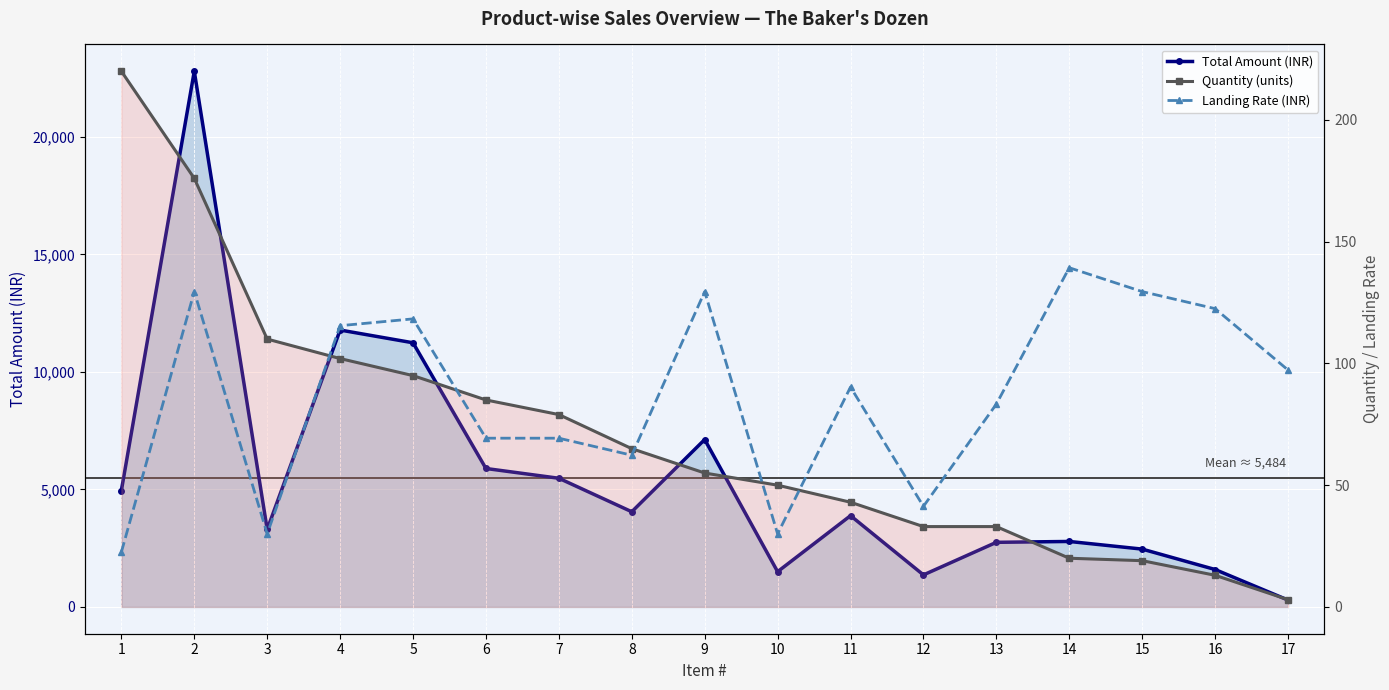

Reading left to right, what are all the values shown in this chart?

Total Amount (INR): 4950.0	22792.0	3300.0	11781.0	11238.5	5890.5	5474.7	4049.5	7122.5	1500.0	3882.9	1362.9	2748.9	2786.0	2460.5	1592.5	291.9
Quantity (units): 220.0	176.0	110.0	102.0	95.0	85.0	79.0	65.0	55.0	50.0	43.0	33.0	33.0	20.0	19.0	13.0	3.0
Landing Rate (INR): 22.5	129.5	30.0	115.5	118.3	69.3	69.3	62.3	129.5	30.0	90.3	41.3	83.3	139.3	129.5	122.5	97.3